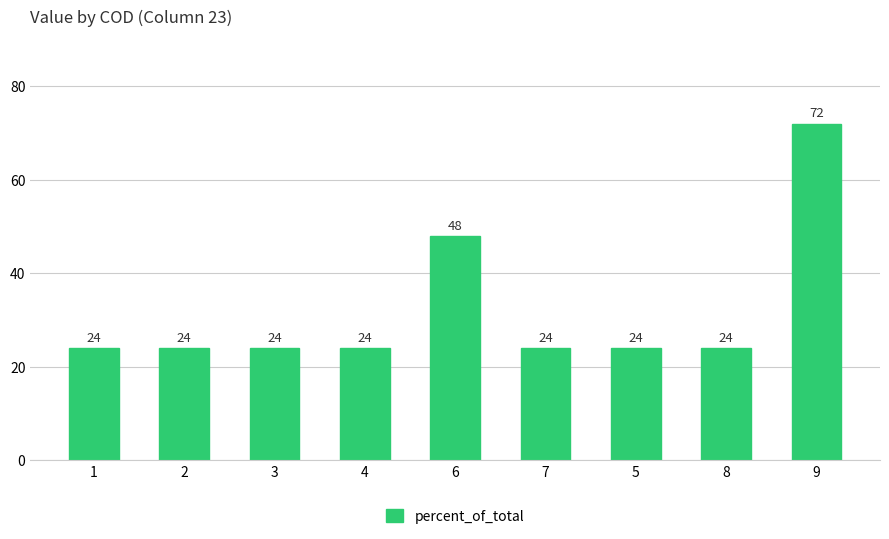

Is it true that the value at 5 is 24?

True